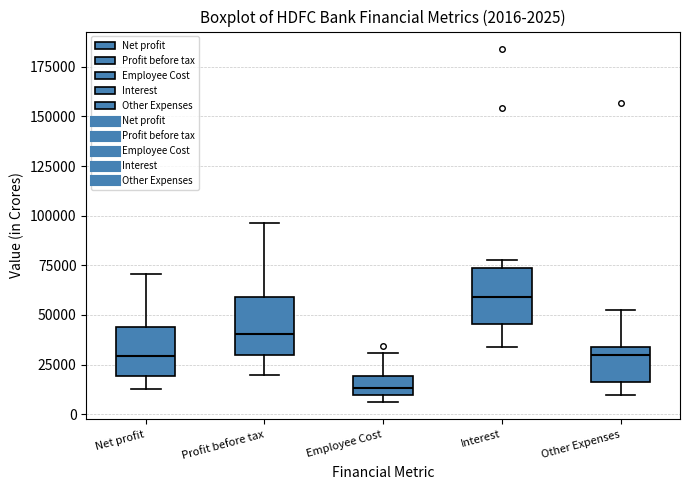

Which box has the highest median line?

Interest